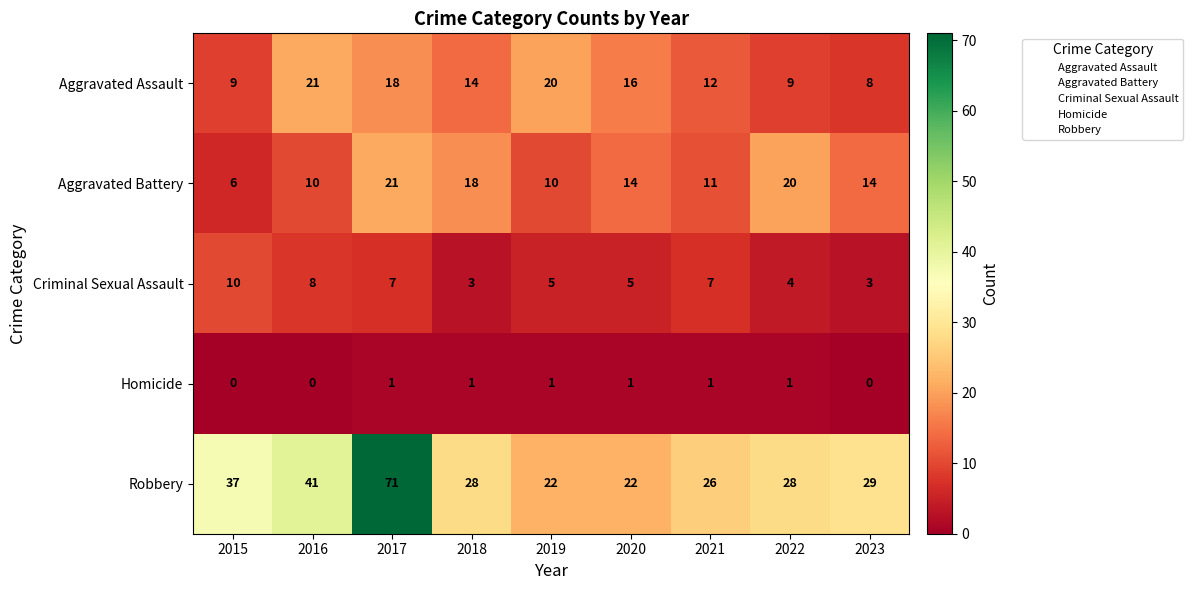

Rank the series at 2015 from highest to lowest value.

Robbery, Criminal Sexual Assault, Aggravated Assault, Aggravated Battery, Homicide